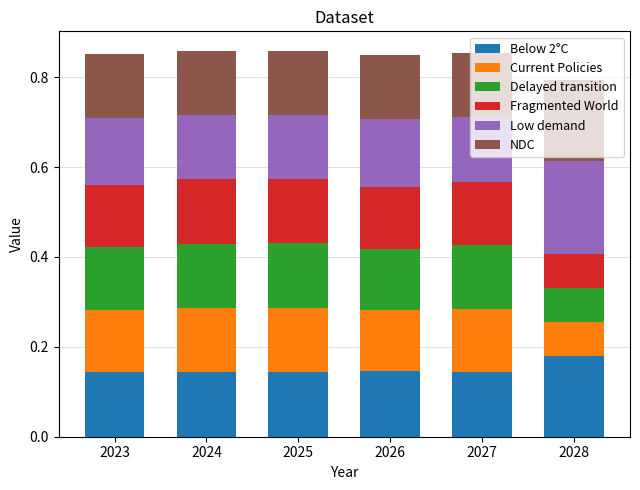

What are all the series names shown in the legend?

Below 2°C, Current Policies, Delayed transition, Fragmented World, Low demand, NDC